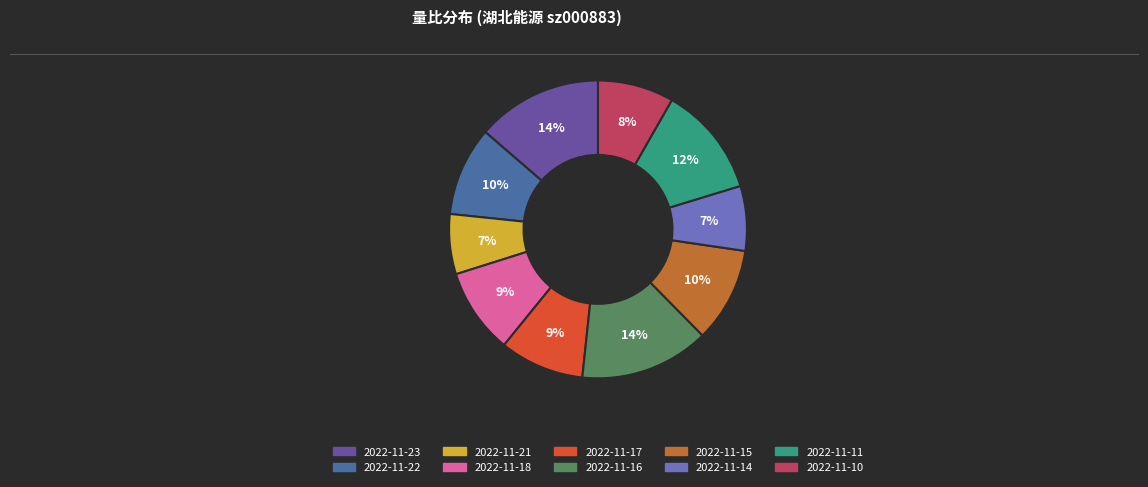

To the nearest percent, what is the combined percentage of 2022-11-11 and 2022-11-18?

21%